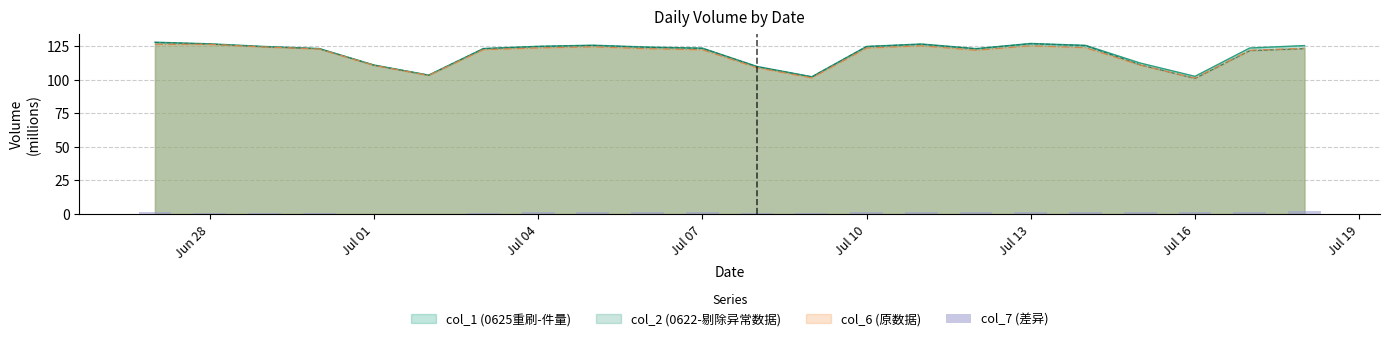

True or false: col_2 (0622-剔除异常数据) has a value of 40.6 at Jul 16.

False